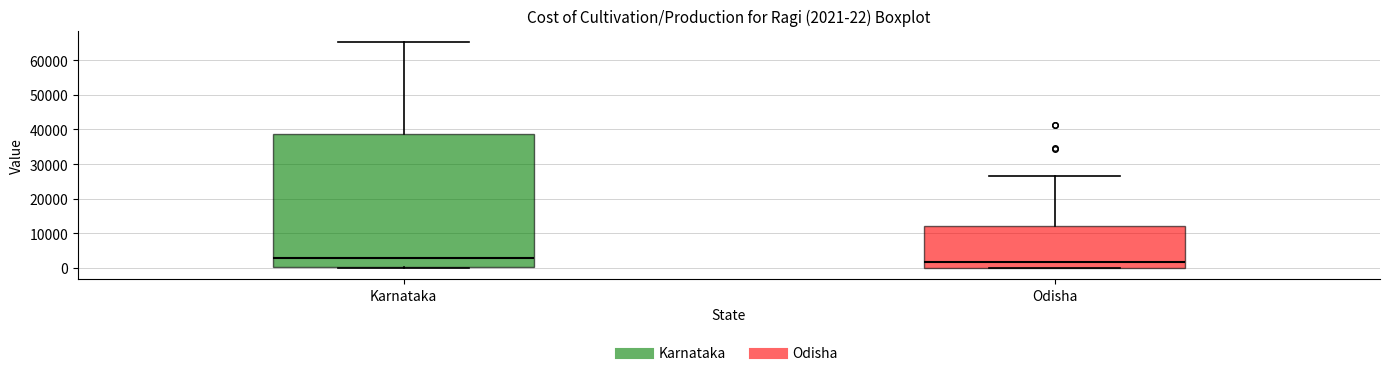

Which box's median line is the highest?

Karnataka